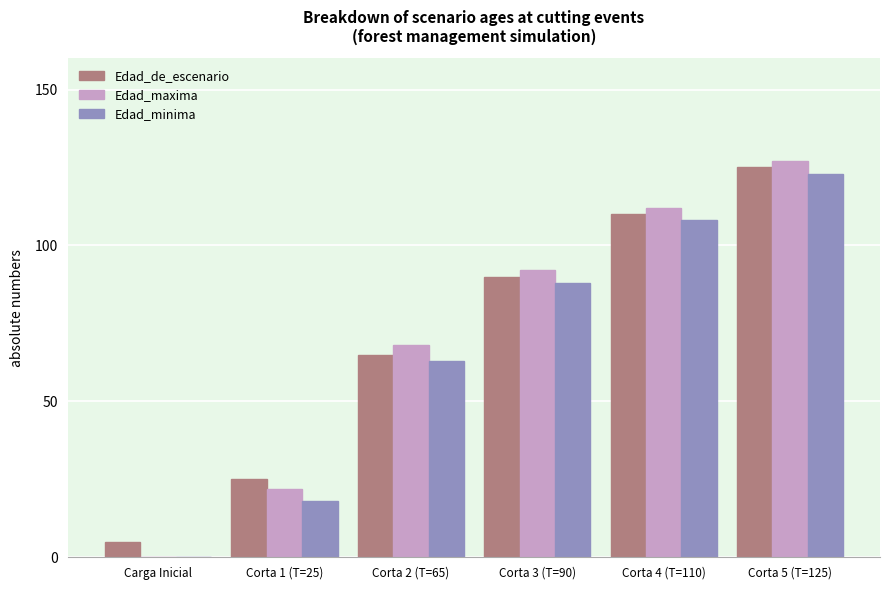

Reading left to right, transcribe all the data shown in this chart.

Edad_de_escenario: 5	25	65	90	110	125
Edad_maxima: 0	22	68	92	112	127
Edad_minima: 0	18	63	88	108	123